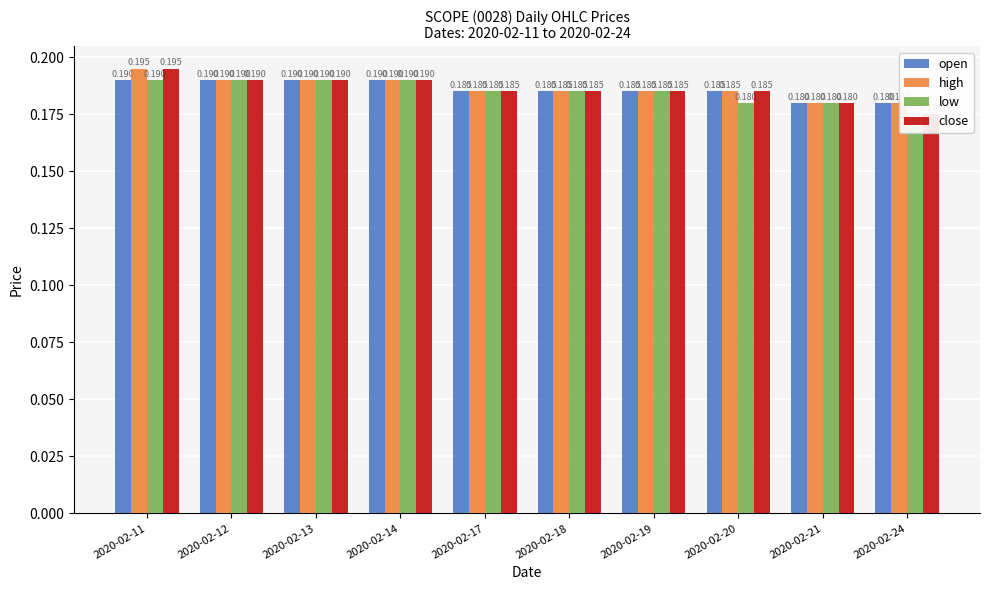

Reading left to right, extract all data points from this chart.

open: 2020-02-11=0.2	2020-02-12=0.2	2020-02-13=0.2	2020-02-14=0.2	2020-02-17=0.2	2020-02-18=0.2	2020-02-19=0.2	2020-02-20=0.2	2020-02-21=0.2	2020-02-24=0.2
high: 2020-02-11=0.2	2020-02-12=0.2	2020-02-13=0.2	2020-02-14=0.2	2020-02-17=0.2	2020-02-18=0.2	2020-02-19=0.2	2020-02-20=0.2	2020-02-21=0.2	2020-02-24=0.2
low: 2020-02-11=0.2	2020-02-12=0.2	2020-02-13=0.2	2020-02-14=0.2	2020-02-17=0.2	2020-02-18=0.2	2020-02-19=0.2	2020-02-20=0.2	2020-02-21=0.2	2020-02-24=0.2
close: 2020-02-11=0.2	2020-02-12=0.2	2020-02-13=0.2	2020-02-14=0.2	2020-02-17=0.2	2020-02-18=0.2	2020-02-19=0.2	2020-02-20=0.2	2020-02-21=0.2	2020-02-24=0.2